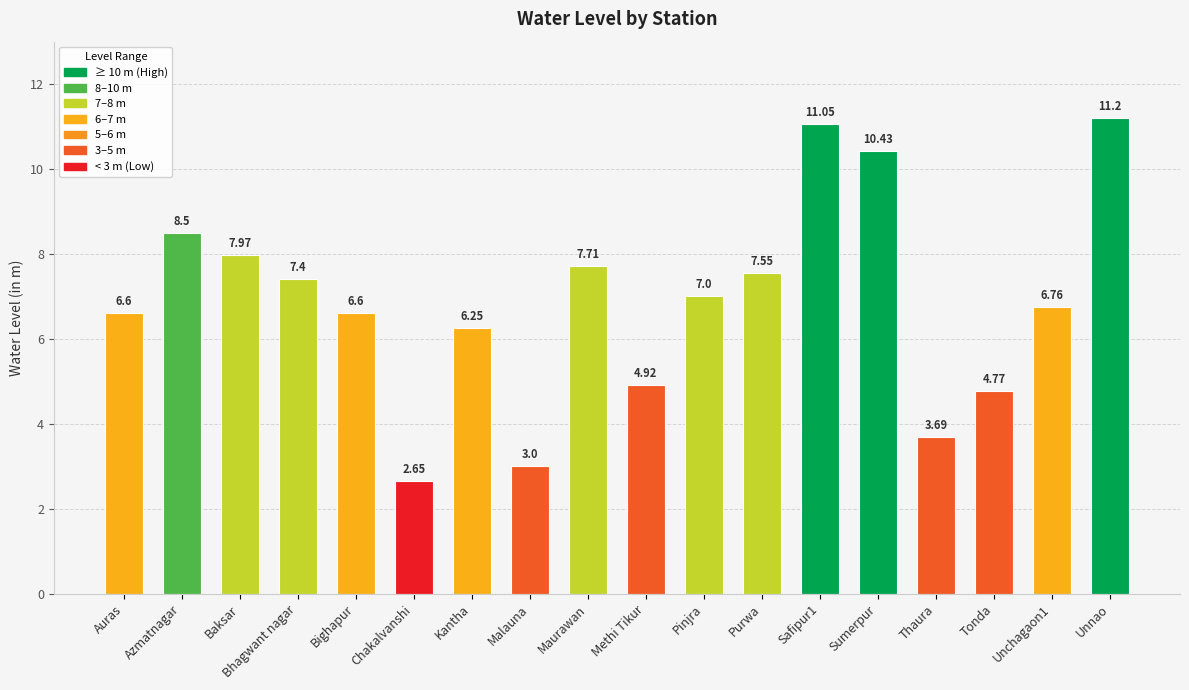

What position from the left is Kantha?

7